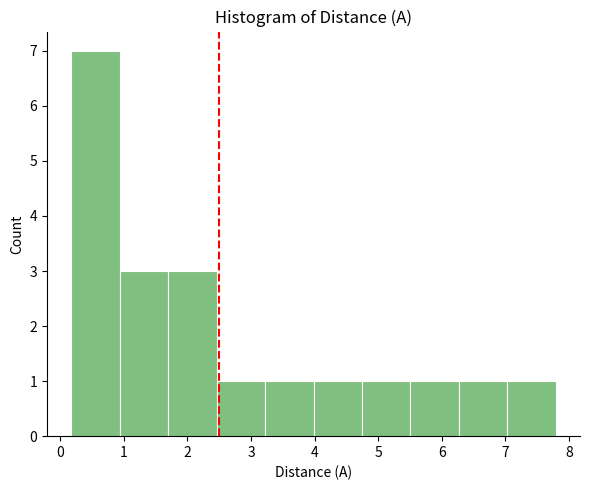

Reading left to right, transcribe this chart: for each bar, give the range it covers on the x-axis and its height. Neither the bar edges nor the heights are printed on the chart, so give them approximately, as read against the axes.

0.2 to 0.9: 7
0.9 to 1.7: 3
1.7 to 2.5: 3
2.5 to 3.2: 1
3.2 to 4.0: 1
4.0 to 4.7: 1
4.7 to 5.5: 1
5.5 to 6.3: 1
6.3 to 7.0: 1
7.0 to 7.8: 1